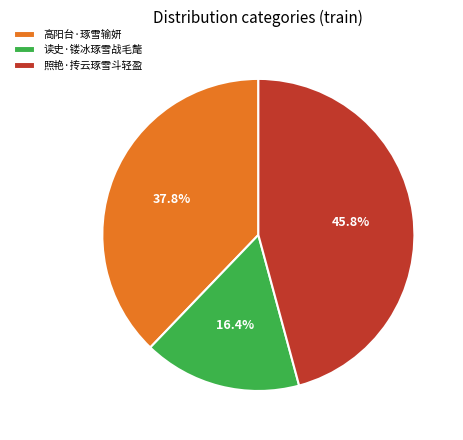

What is the smallest slice in the pie chart?

读史·镂冰琢雪战毛氂